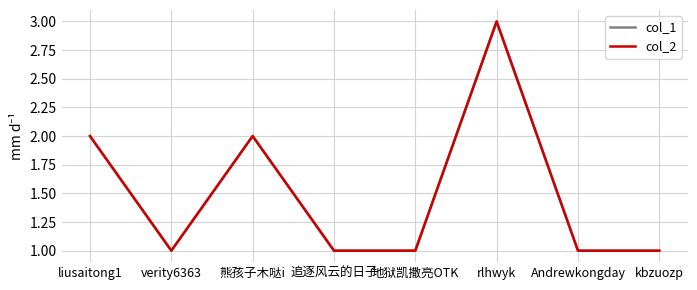

What is the label of the 1st point from the left?

liusaitong1